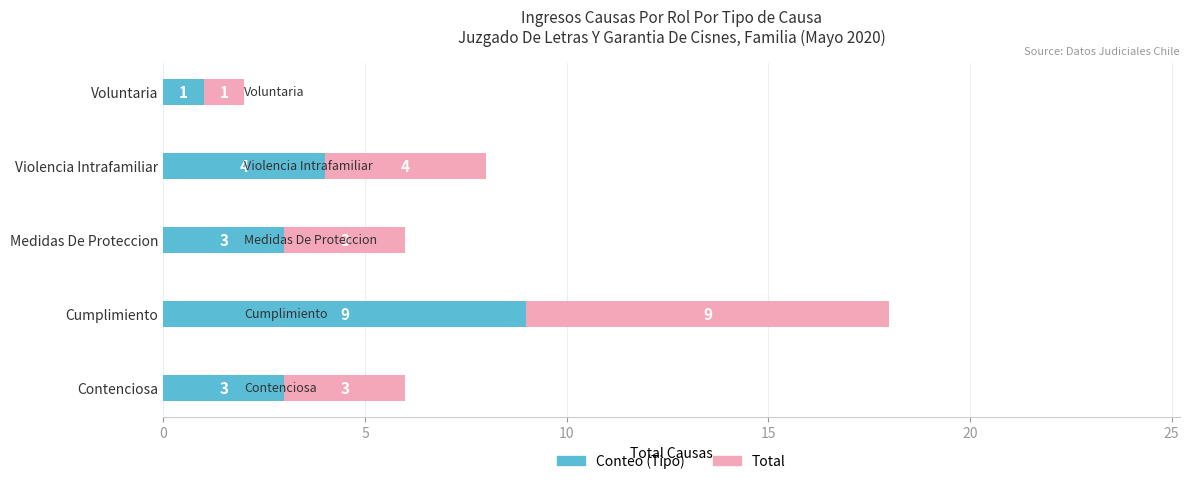

What is the total value across all series at Medidas De Proteccion?

6